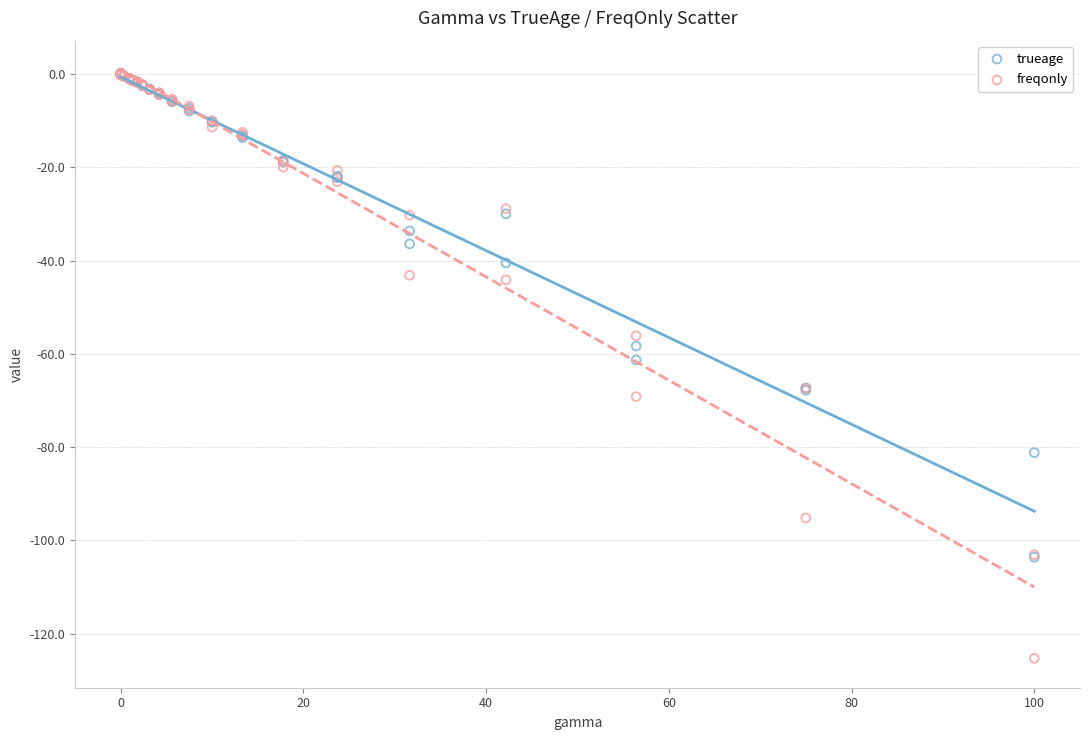

In the trueage series, what Y value is closest to -51?

-58.3